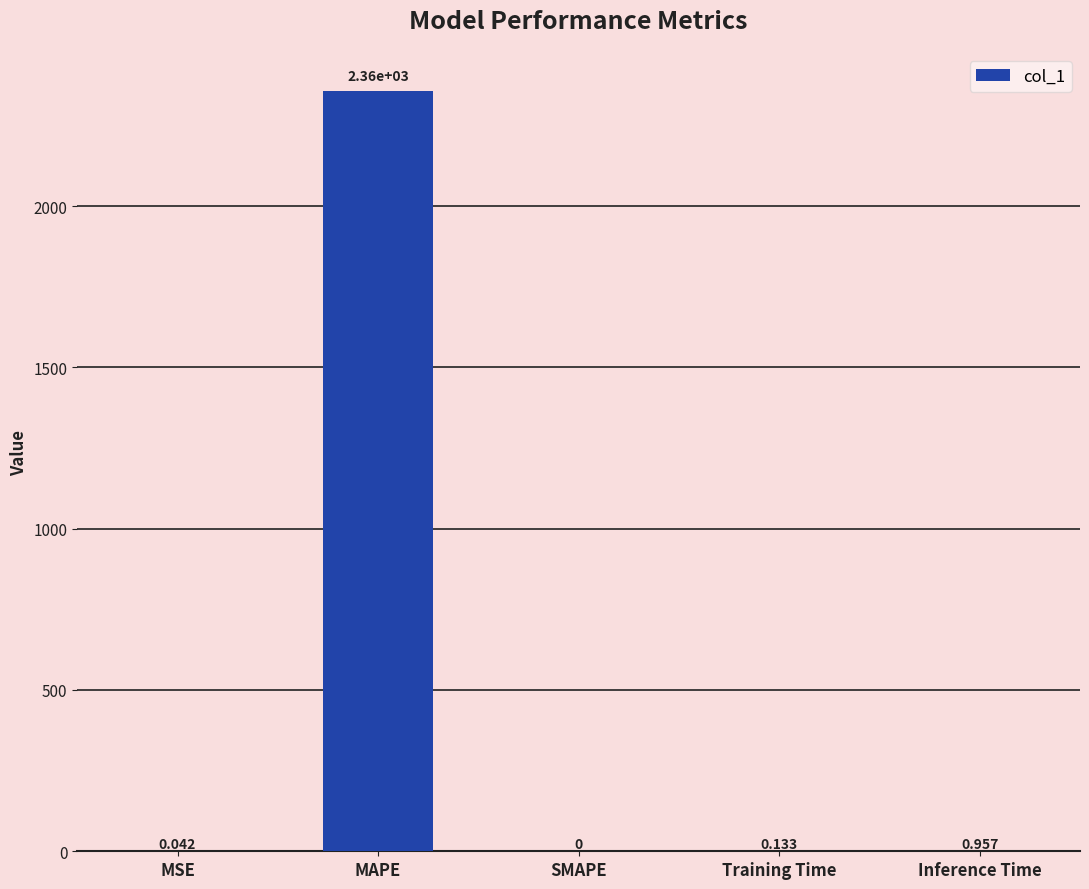

Which has a higher value, Training Time or Inference Time?

Inference Time